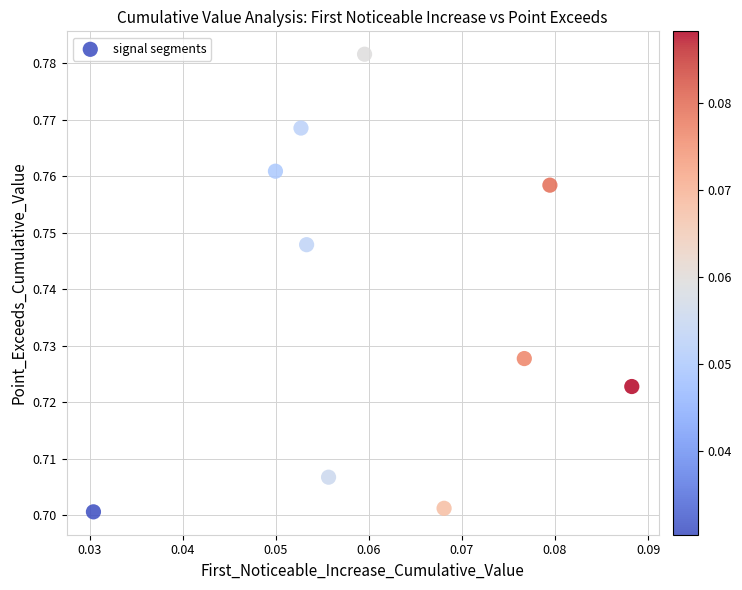

How many points are shown in the scatter plot?

10